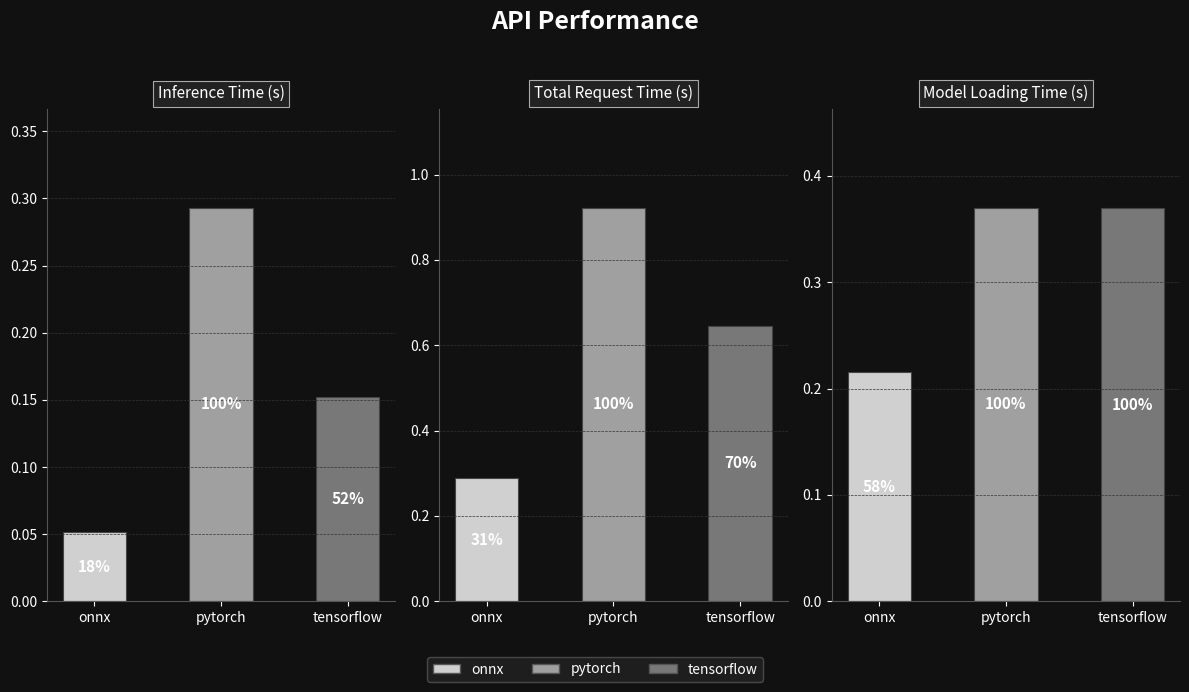

How many groups of bars are there?

3